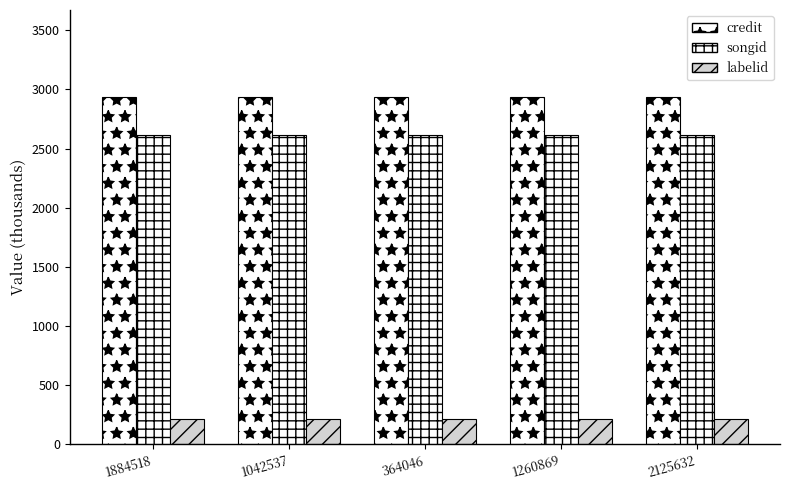

Which series has the largest total across all categories?

credit